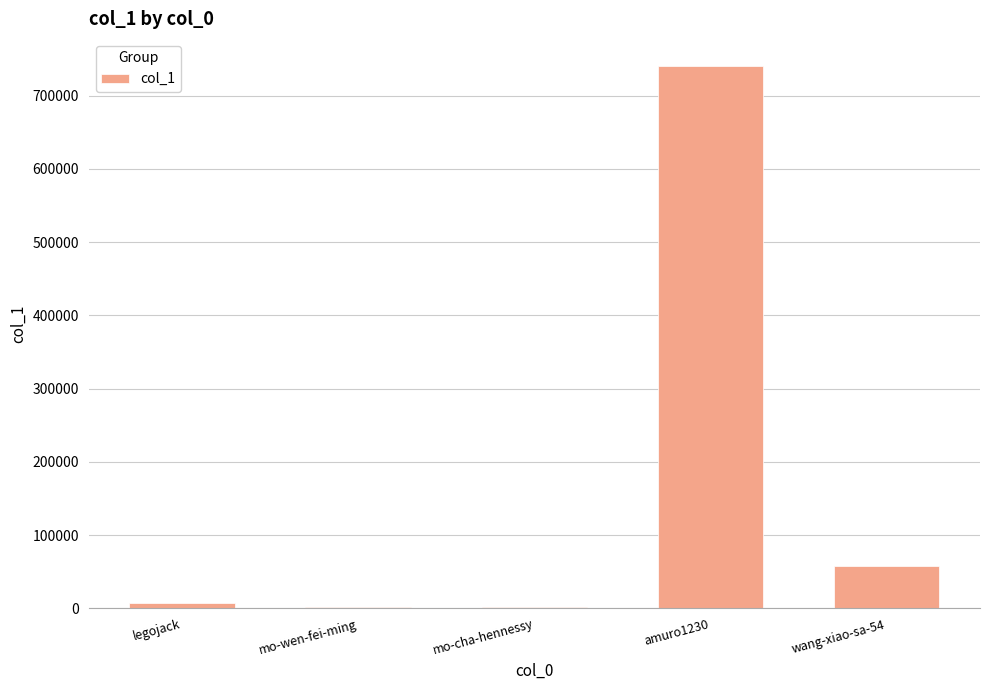

The value at amuro1230 is 197913. True or false?

False